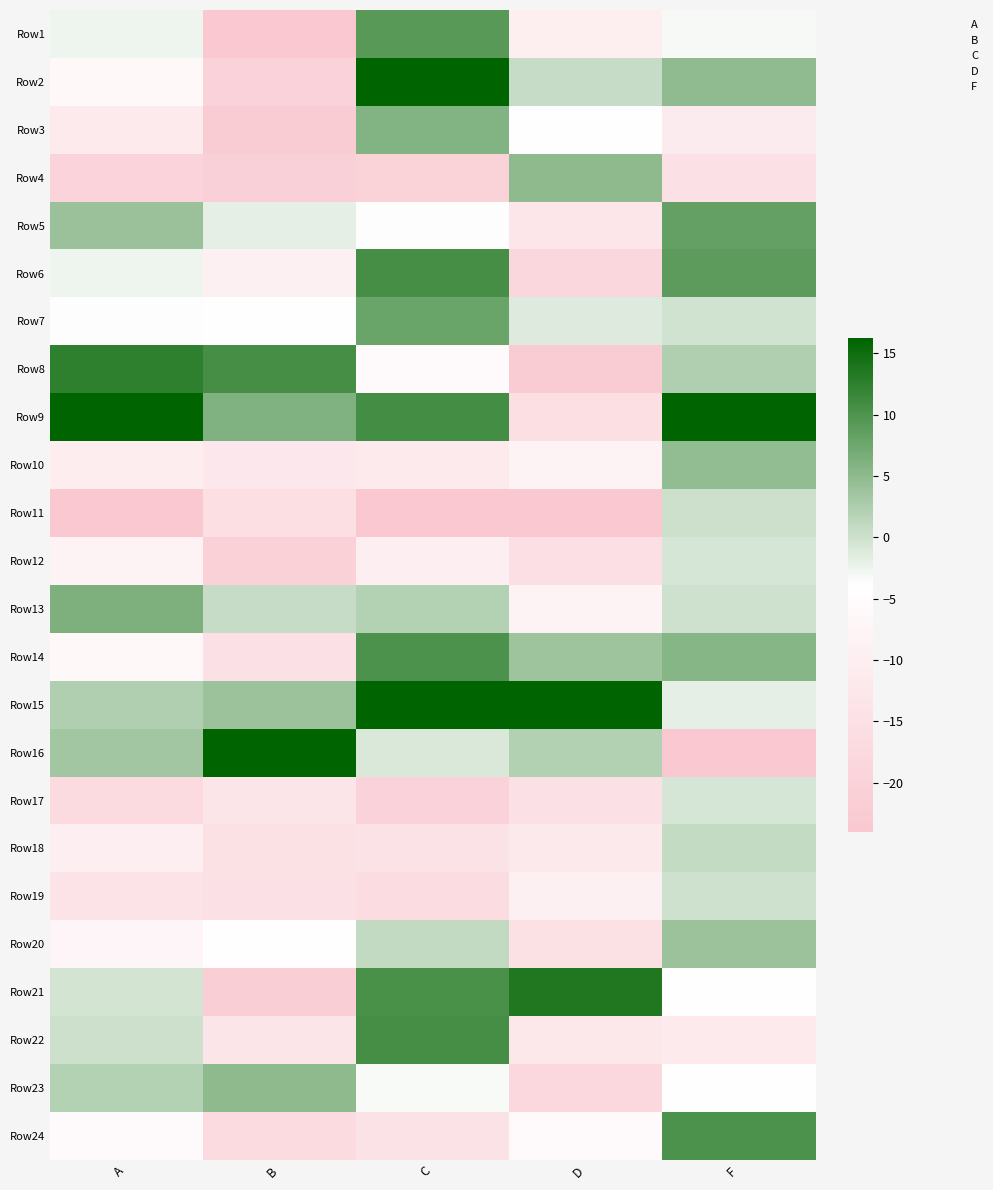

What is the spread (max minus min) of values at D?

1.0